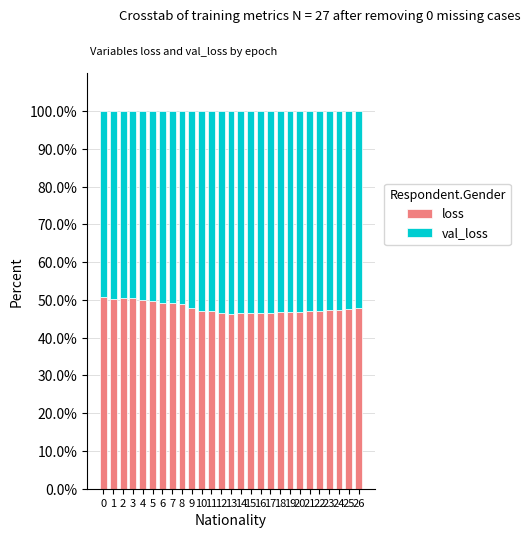

What is the total value across all series at 13?

100.0